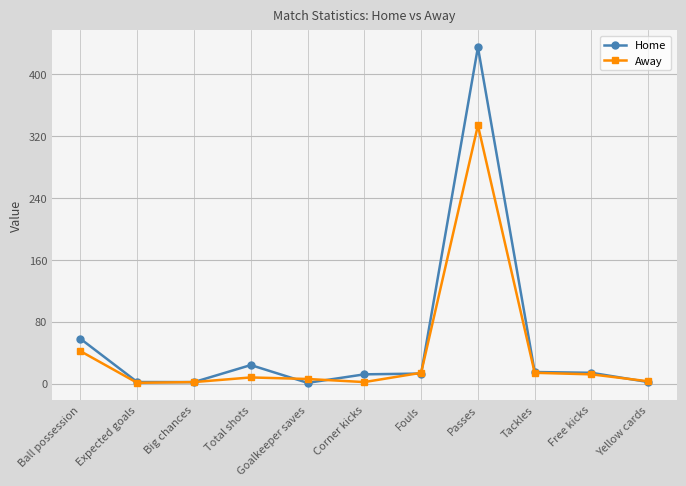

At which label does Home first exceed 13?

Ball possession